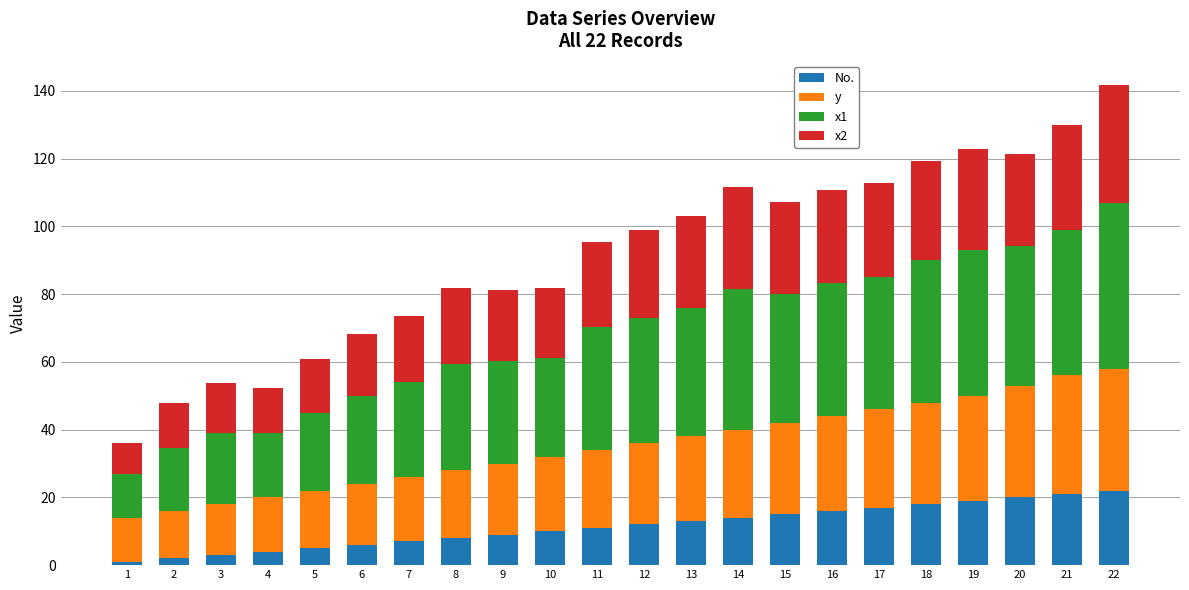

What are all the series names shown in the legend?

No., y, x1, x2